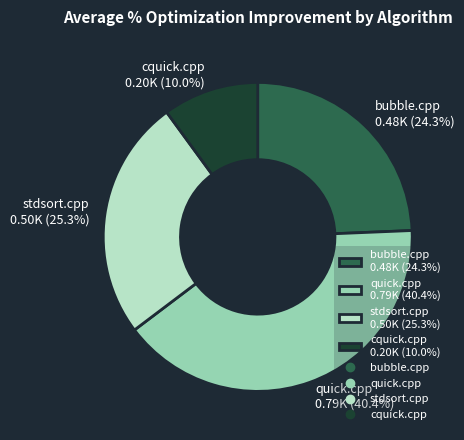

Count the number of slices in the pie.

4